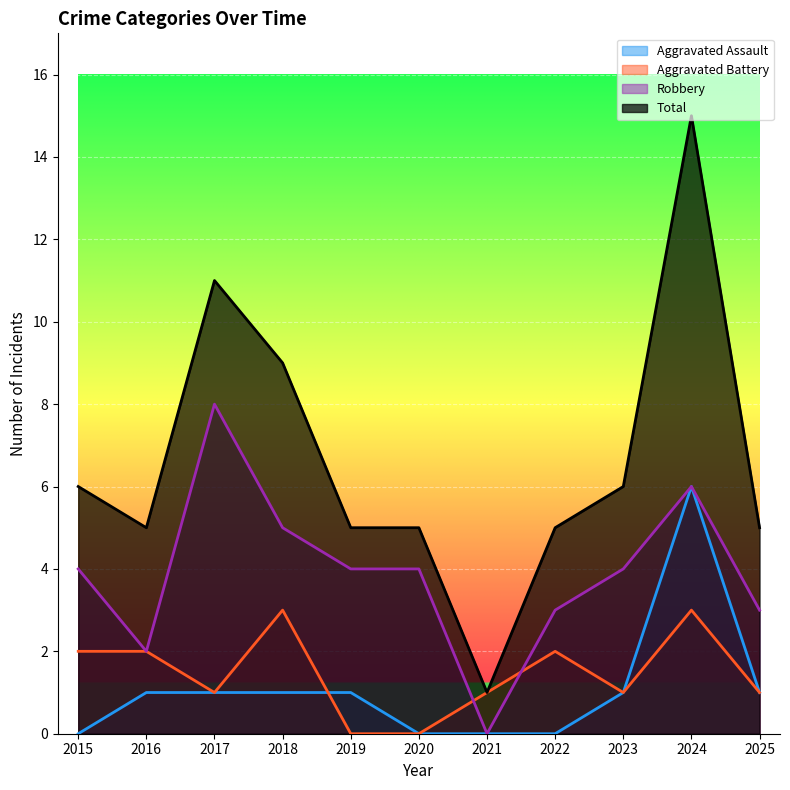

Which series has the widest spread of values?

Total